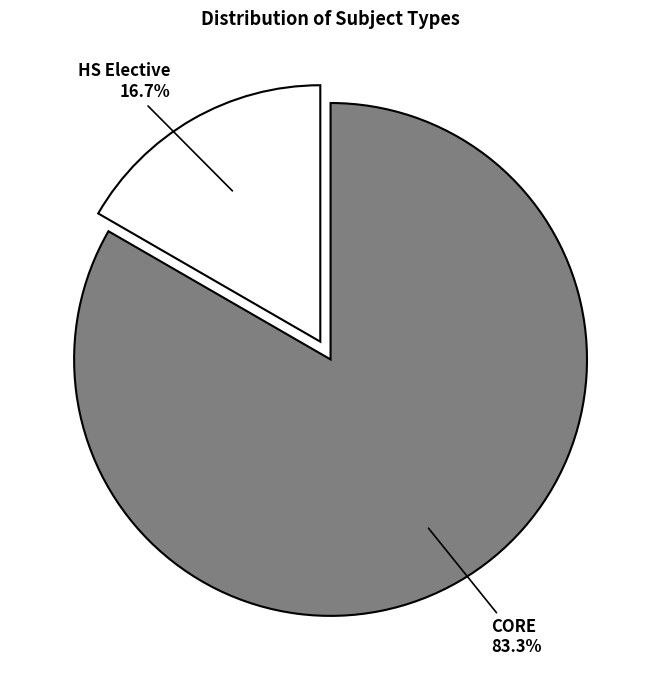

Rank the categories by value from lowest to highest.

HS Elective, CORE